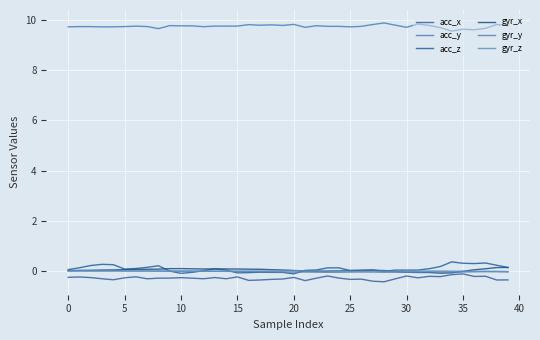

Which series has the largest total across all categories?

acc_y